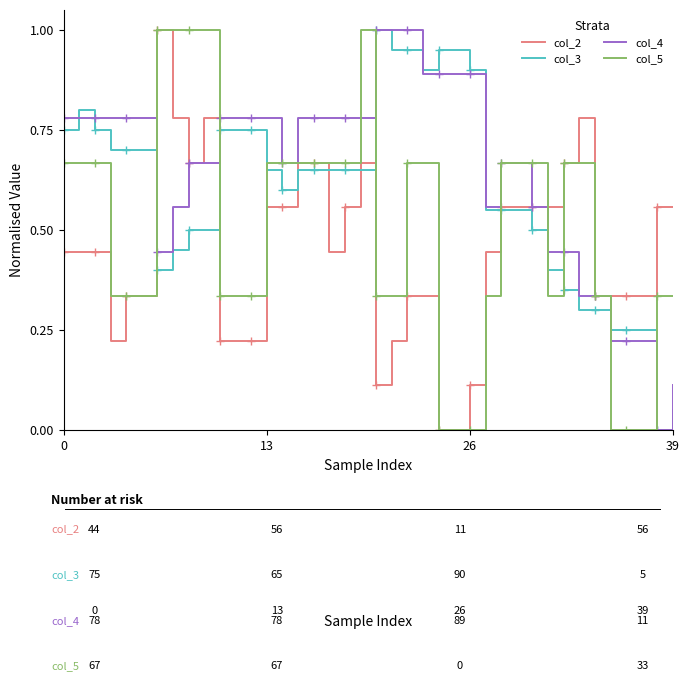

The value of col_2 at 14 is 0.6. True or false?

True